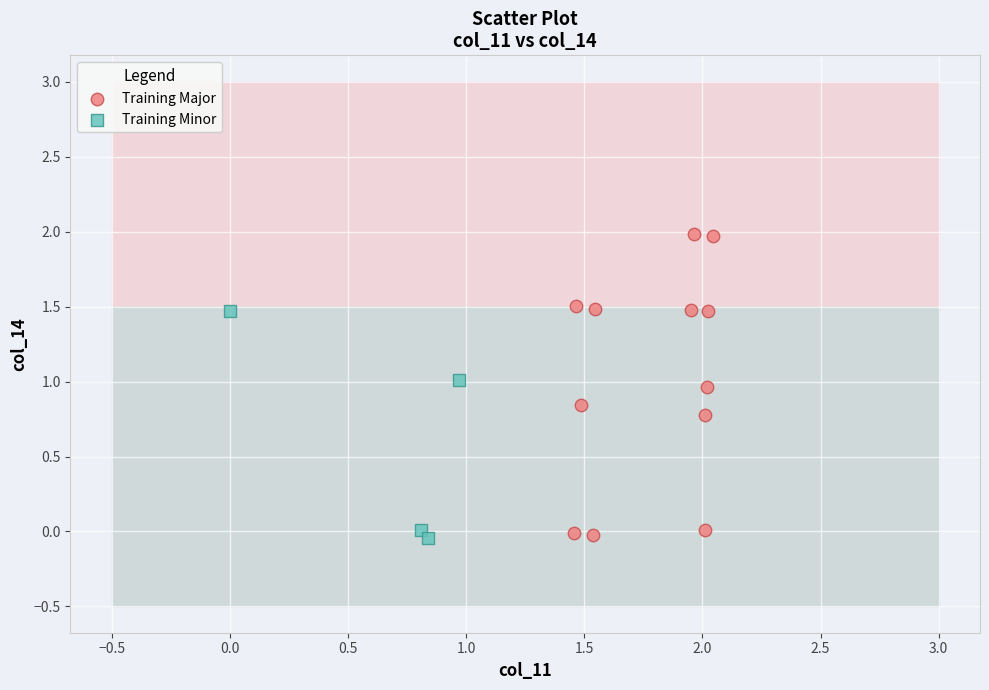

Which series has the widest spread of Y values?

Training Major